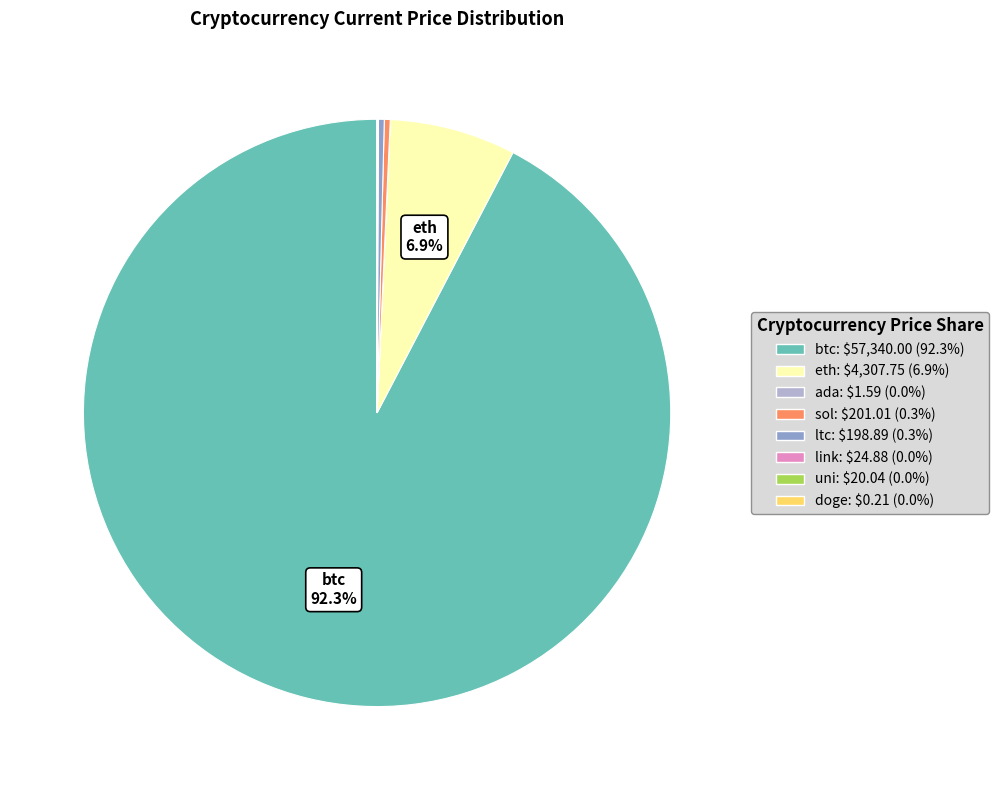

Is there any slice that represents more than half of the pie?

Yes